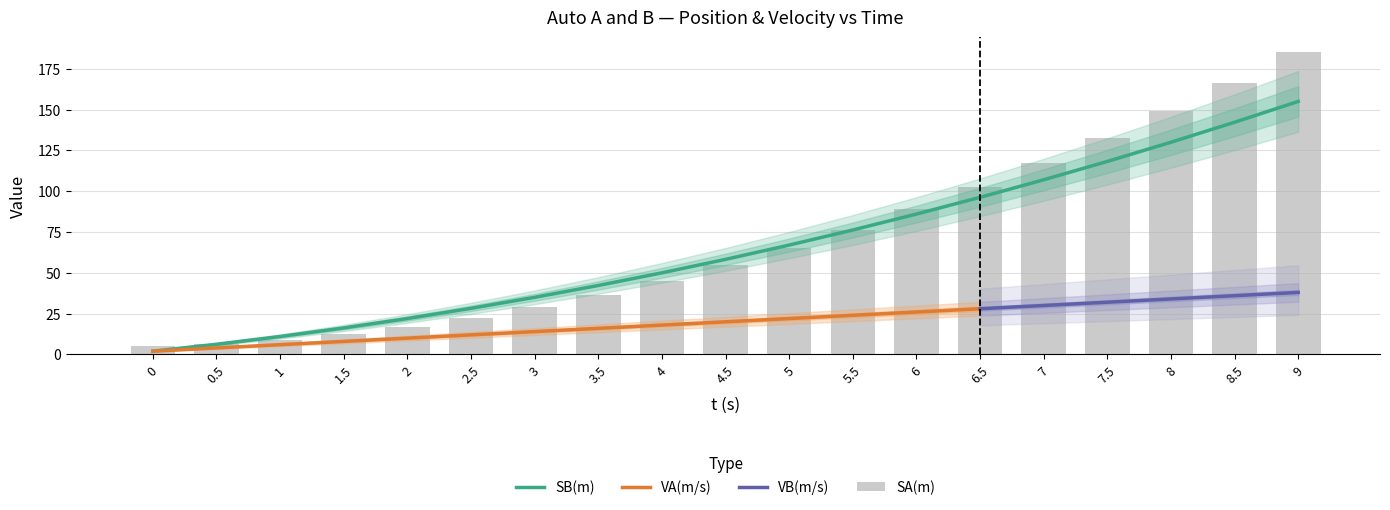

What is the sum of the SA(m) values at 4.5 and 3.5?

91.0